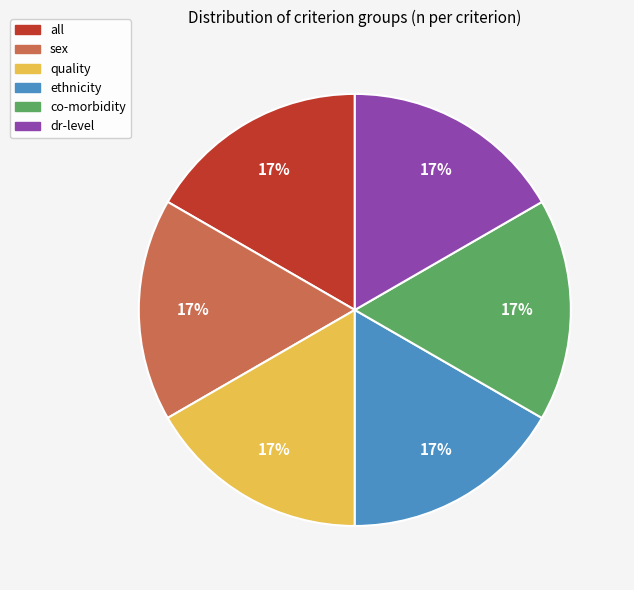

Do dr-level and quality together represent more than half of the pie?

No